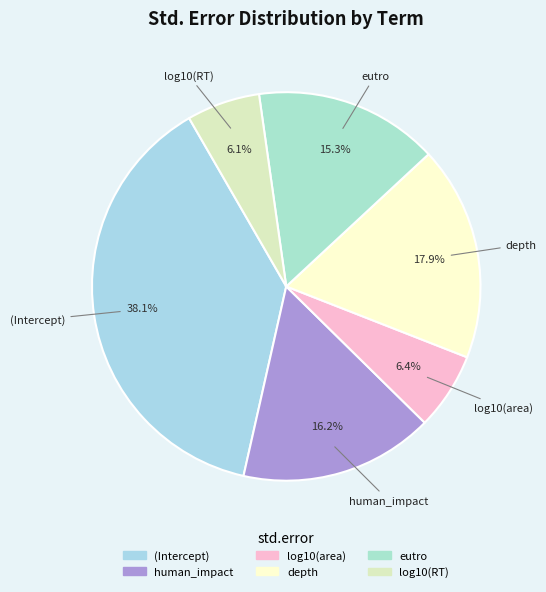

To the nearest percent, what is the combined percentage of log10(area) and depth?

24%